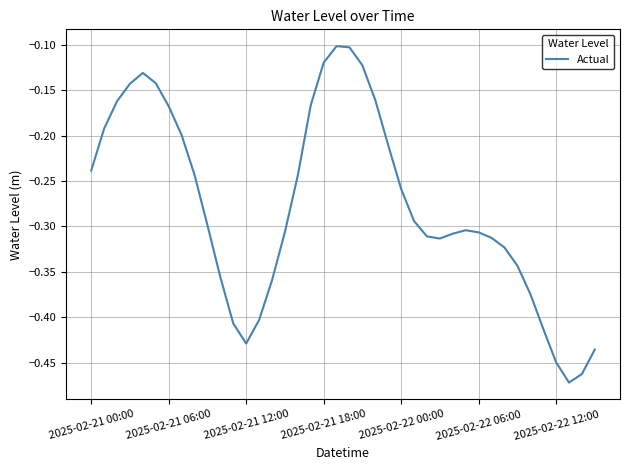

How many distinct data groups are displayed?

1